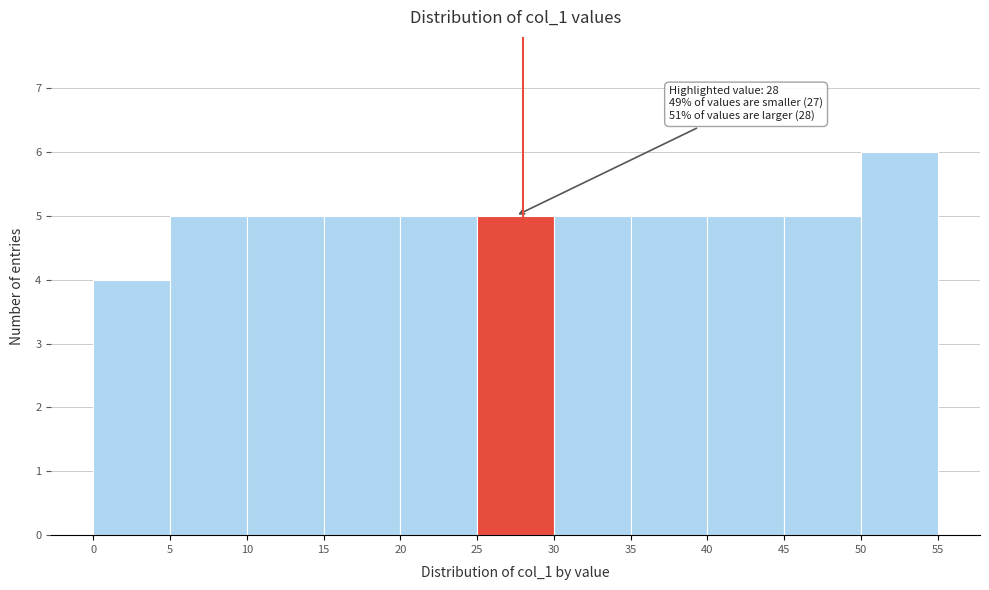

Over which range of the x-axis is the bar tallest?

50 to 55